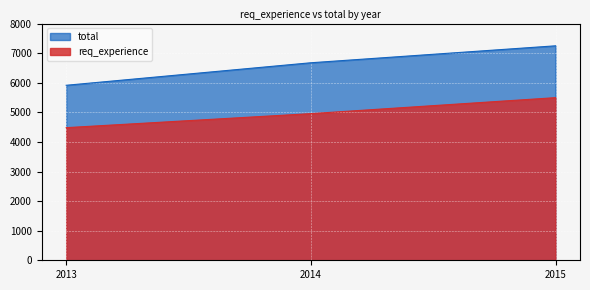

What is the greatest value displayed?

7248